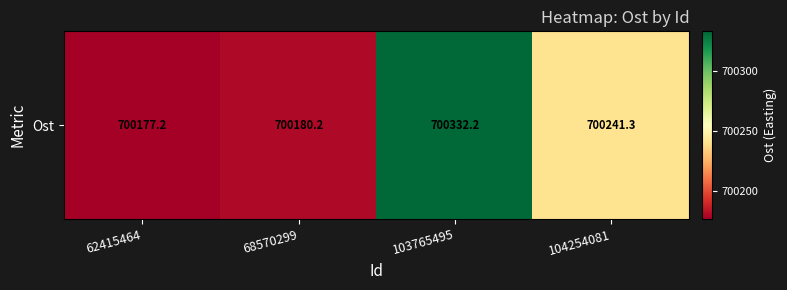

List the labels in order of value, largest first.

103765495, 104254081, 68570299, 62415464